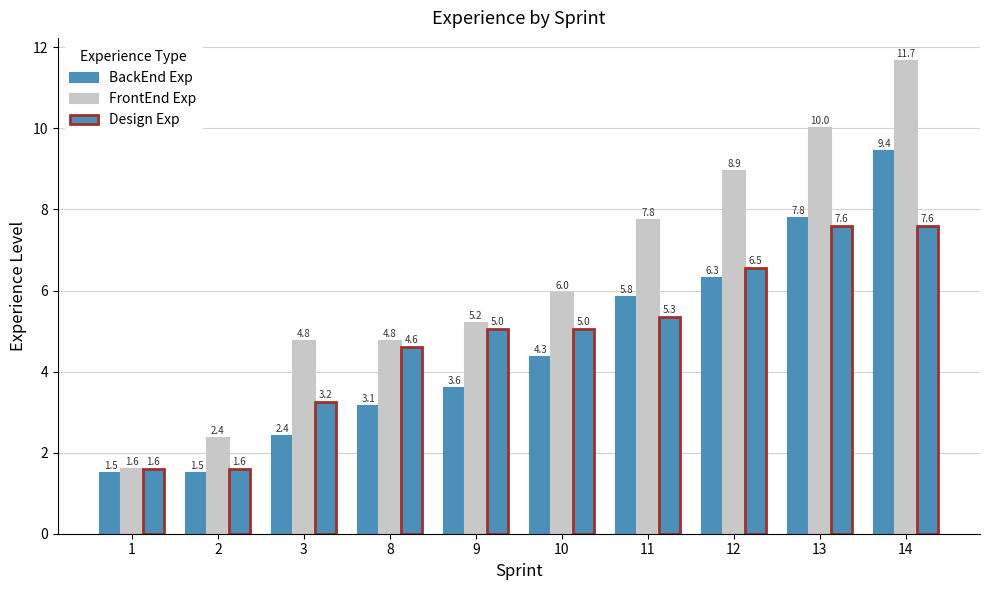

Count the number of categories in the chart.

10